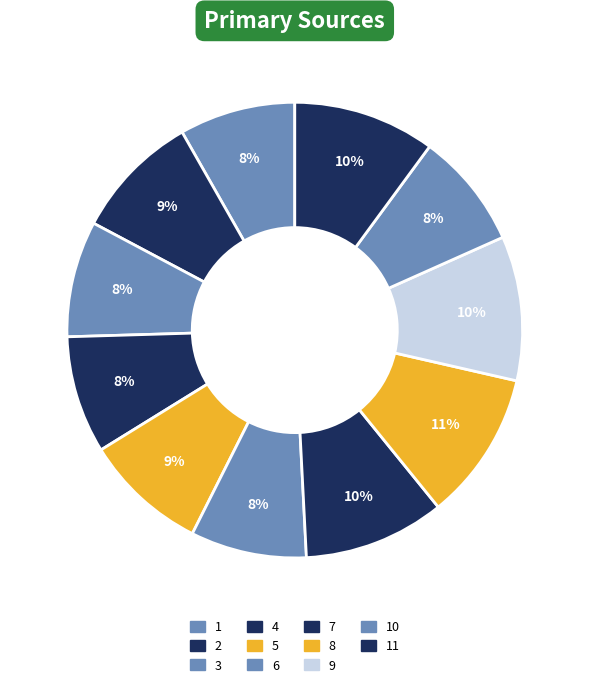

How many slices are in this pie chart?

11